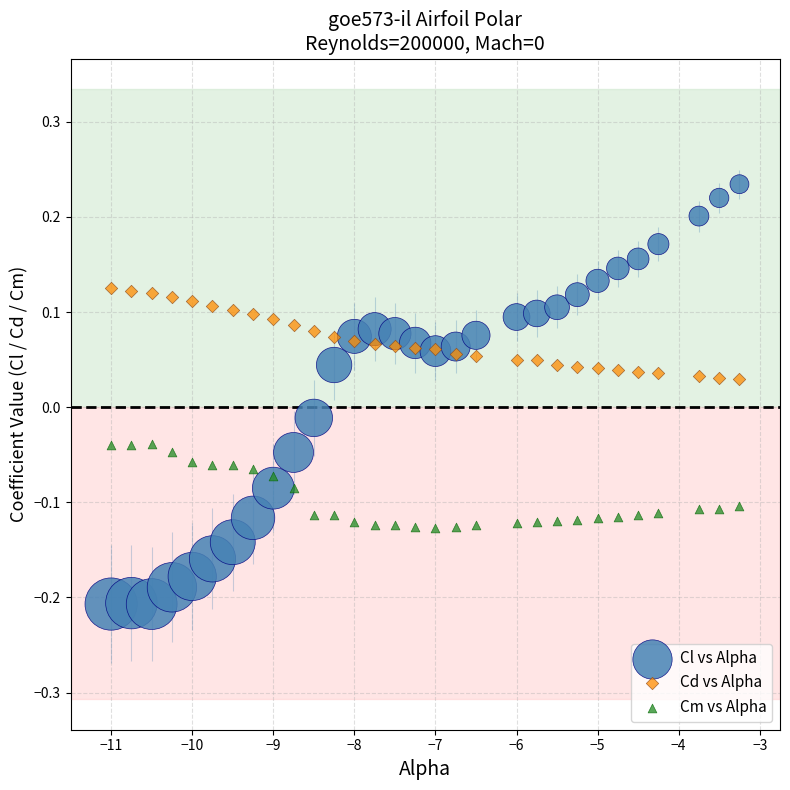

Which series reaches the minimum Y coordinate?

Cl vs Alpha